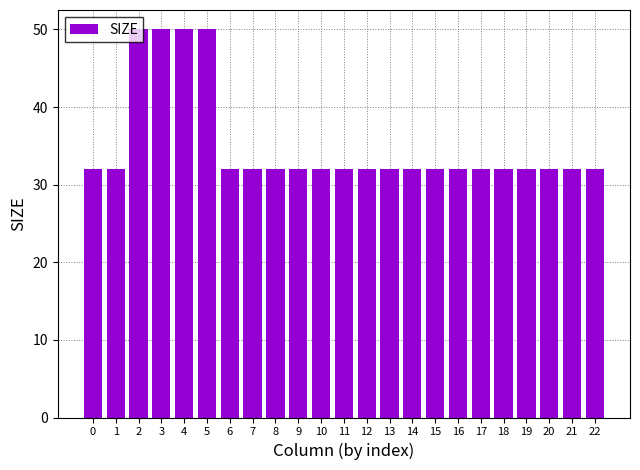

What is the value of the 21st bar from the left?

32